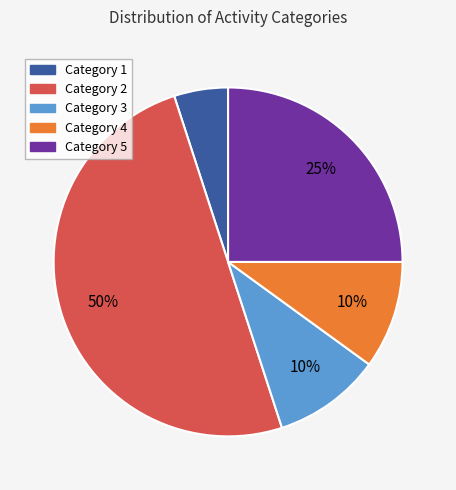

How many slices are in this pie chart?

5